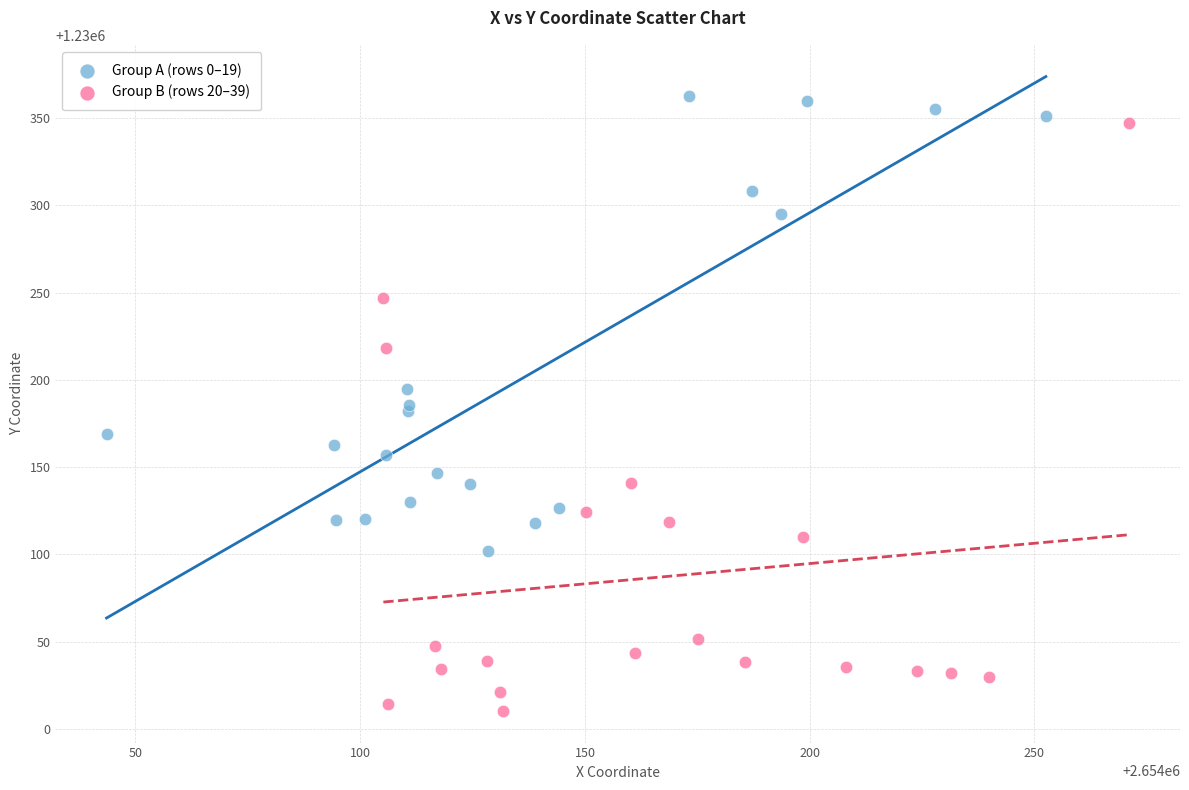

Which series contains the highest Y value?

Group A (rows 0–19)